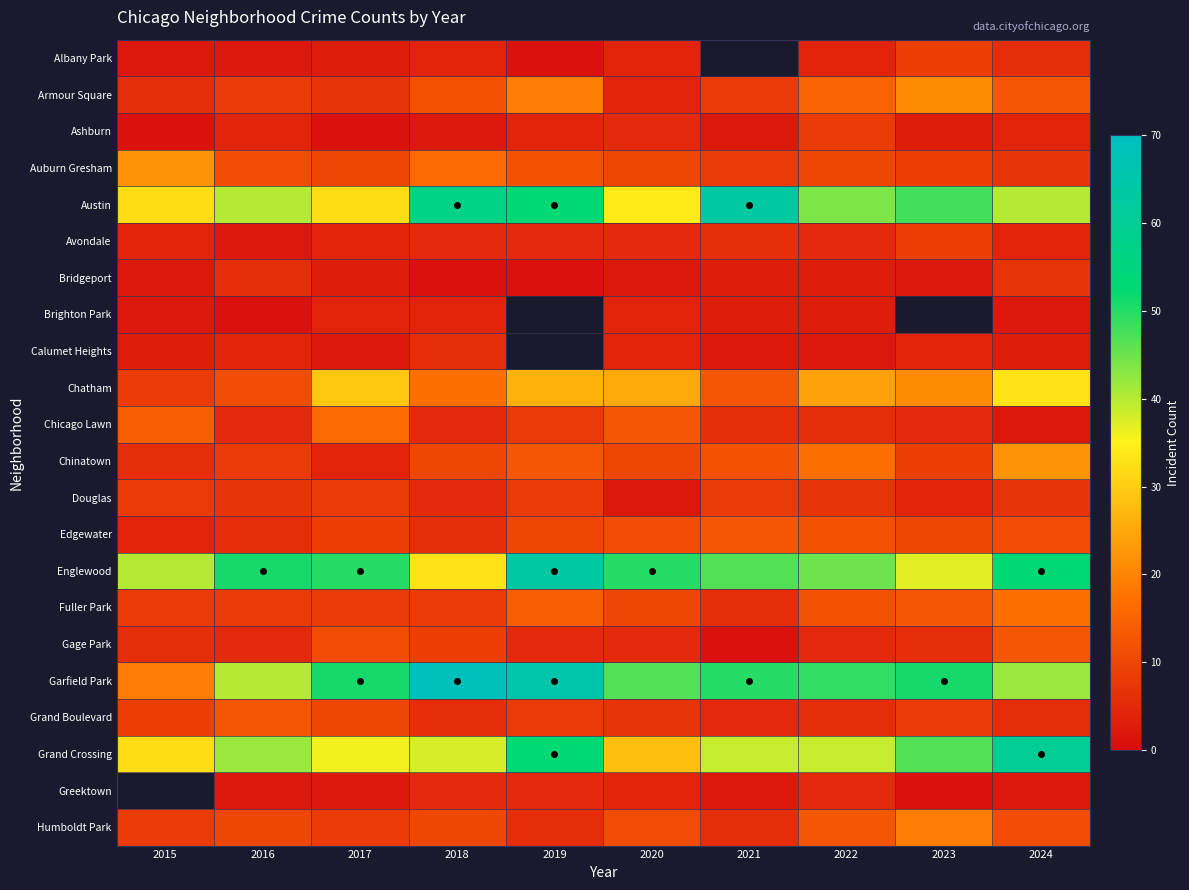

How many positive values does the Greektown series have?

9